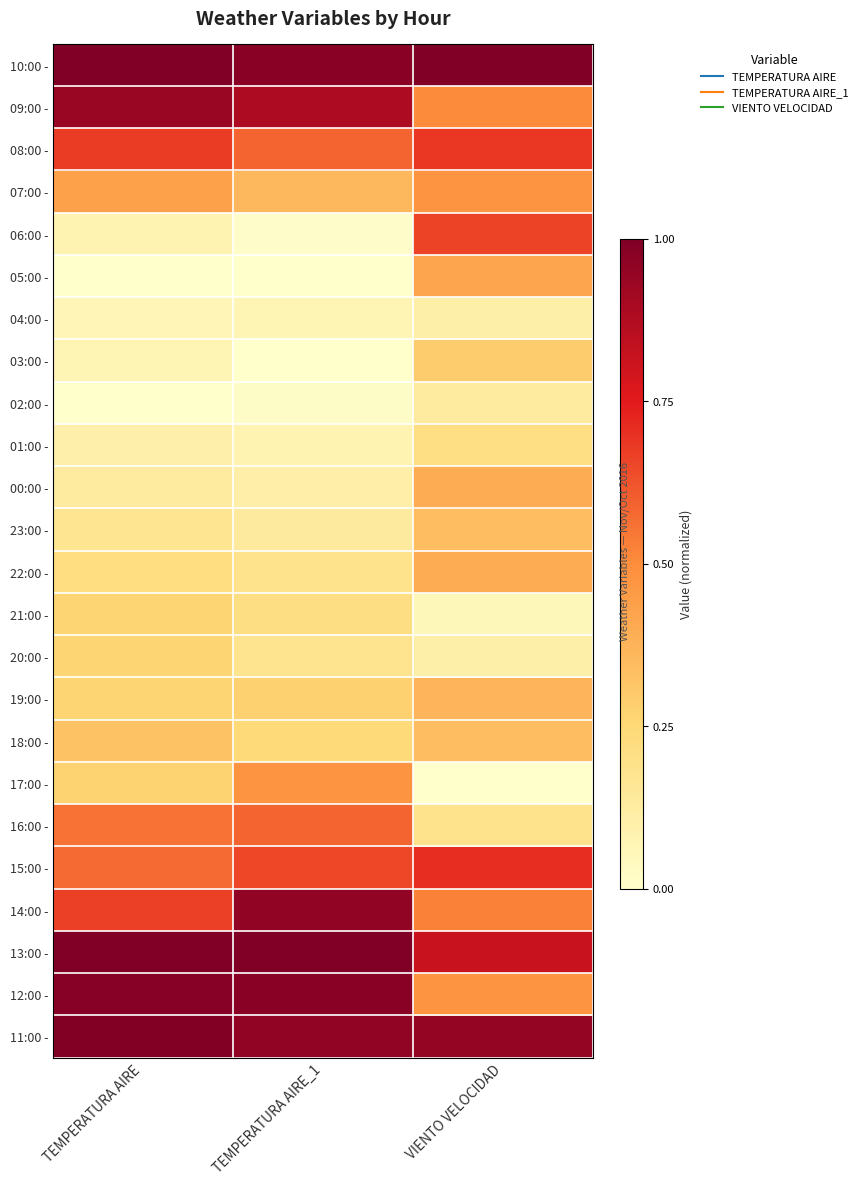

Which has a higher value, TEMPERATURA AIRE_1 or TEMPERATURA AIRE?

TEMPERATURA AIRE